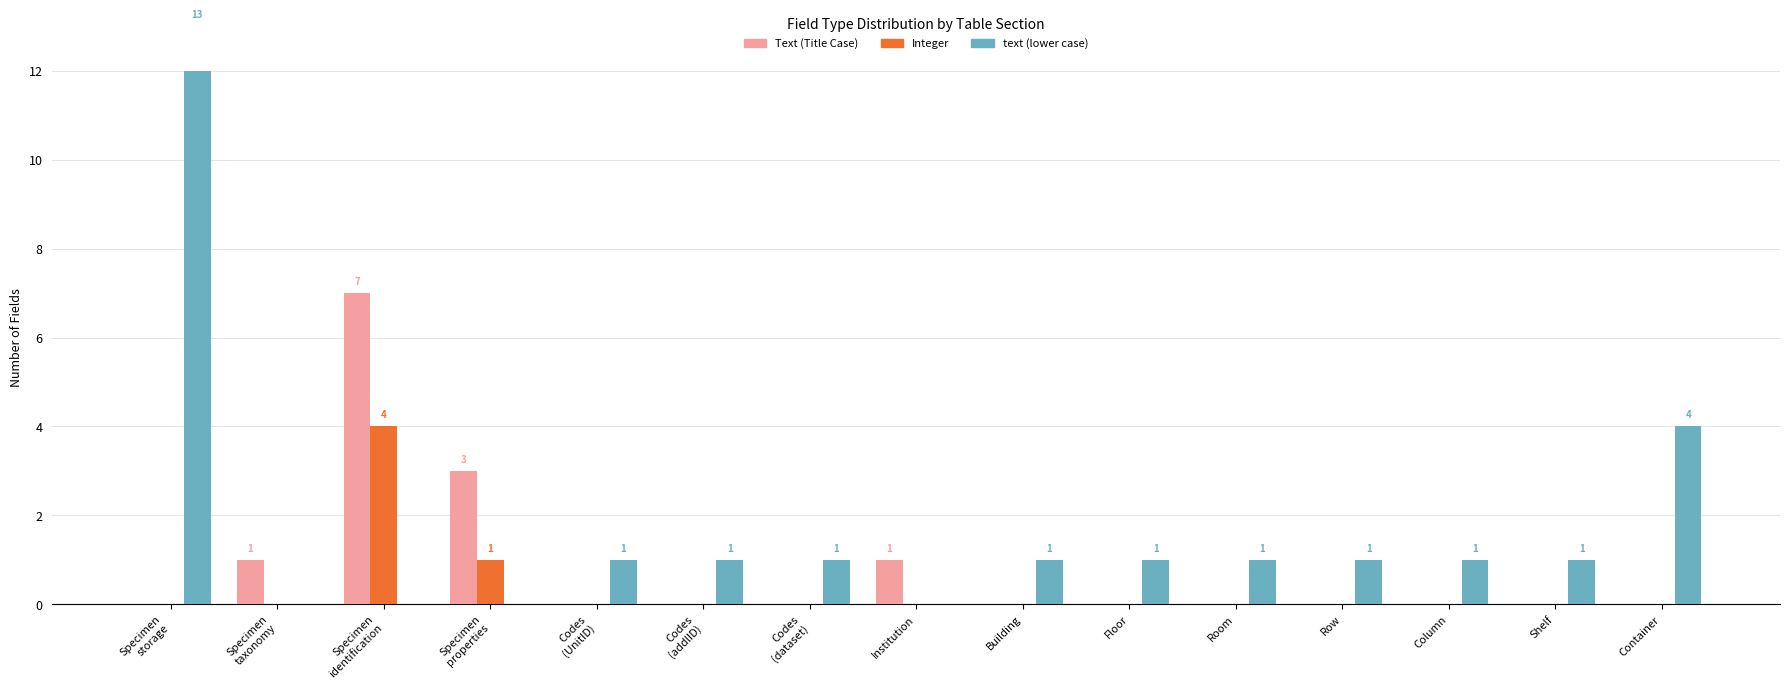

Rank the series by their maximum value, from lowest to highest.

Integer, Text, text